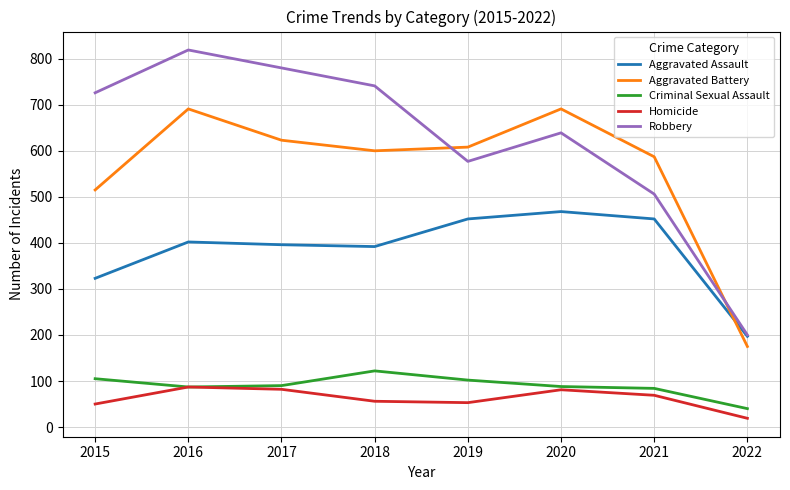

Rank the series at 2017 from lowest to highest value.

Homicide, Criminal Sexual Assault, Aggravated Assault, Aggravated Battery, Robbery